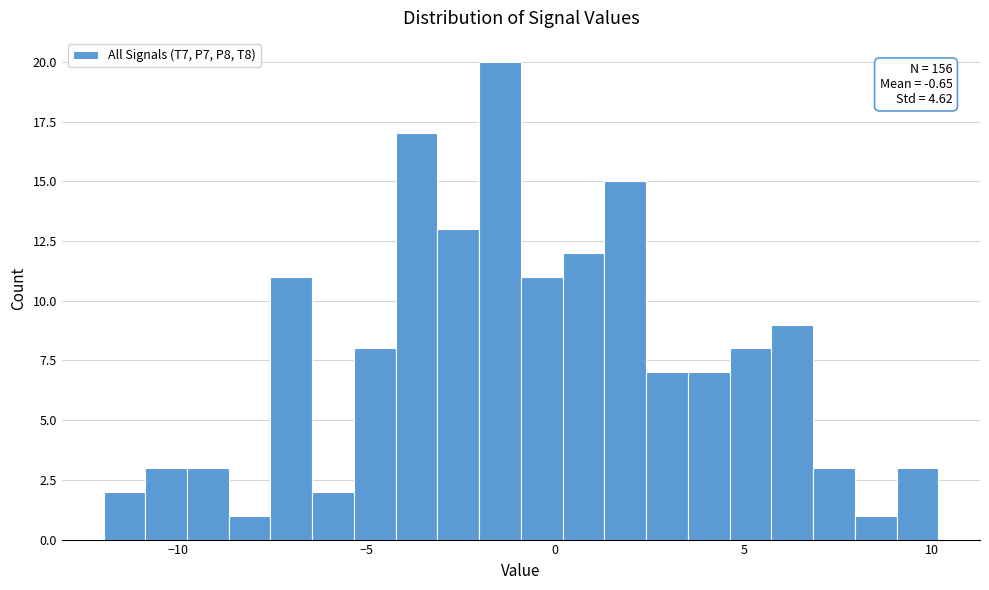

Around what value on the x-axis is the tallest bar? Give the approximate position of its centre, as read against the axis.

-1.5